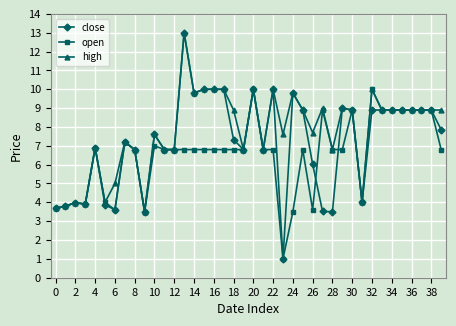

True or false: open has more than 2 interior local peaks.

True